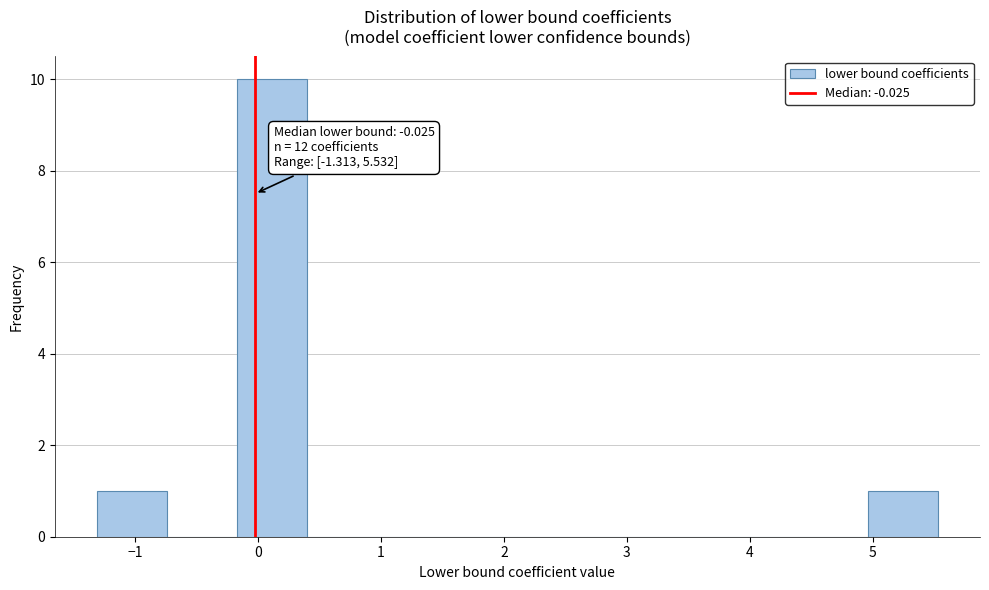

Which range on the x-axis has the tallest bar?

-0.2 to 0.4